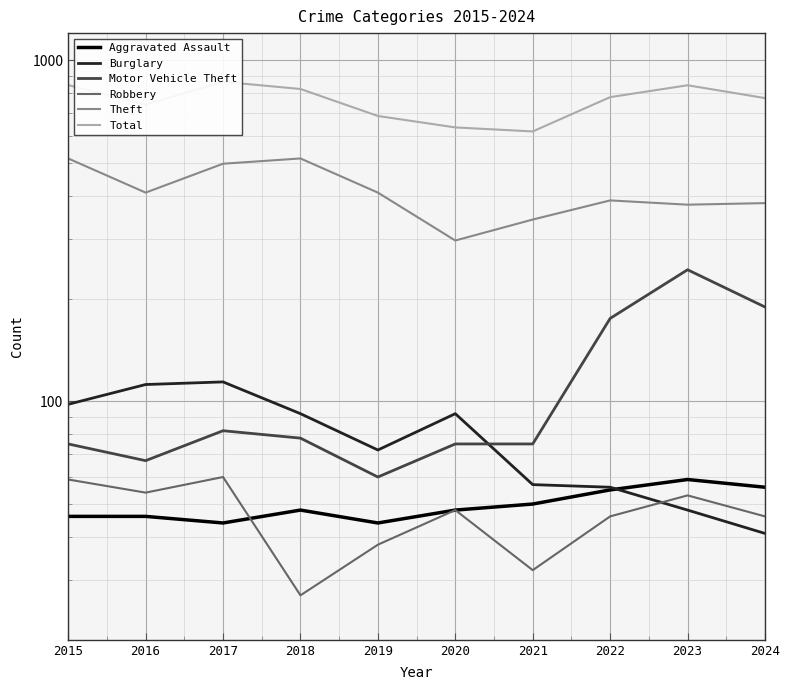

In Aggravated Assault, how many points are higher than both neighbors (excluding endpoints)?

2